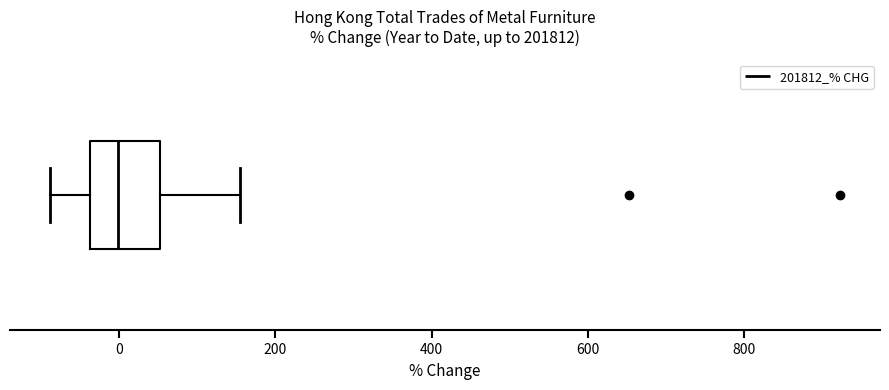

Read this box plot against the x-axis: the position of the median line, the range covered by the box, and the ends of both whiskers. The values are not printed on the chart, so give them approximately, as read against the axis.

median 0, box -40 to 60, whiskers -80 to 160